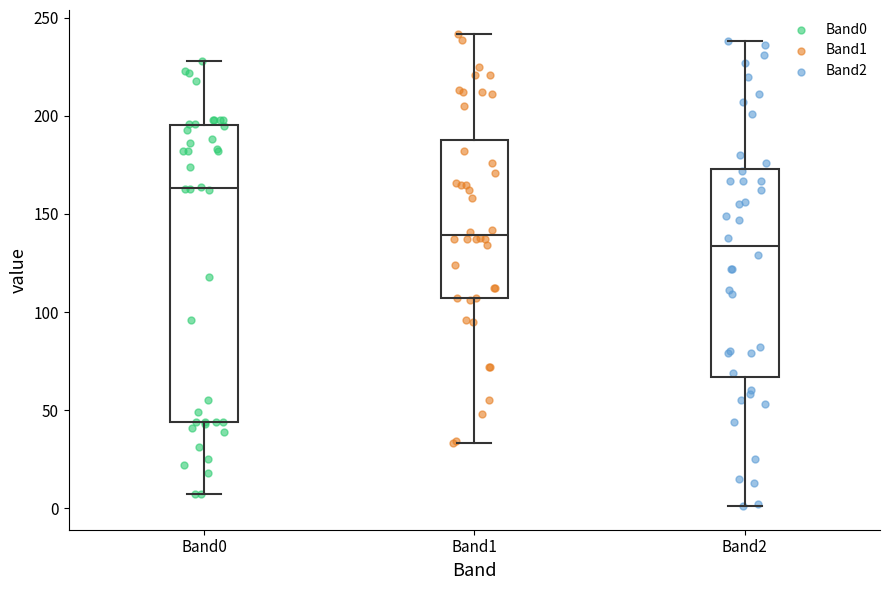

Where does the lower whisker of the box for Band1 end on the y-axis? The values are not printed on the chart, so give them approximately, as read against the axis.

35